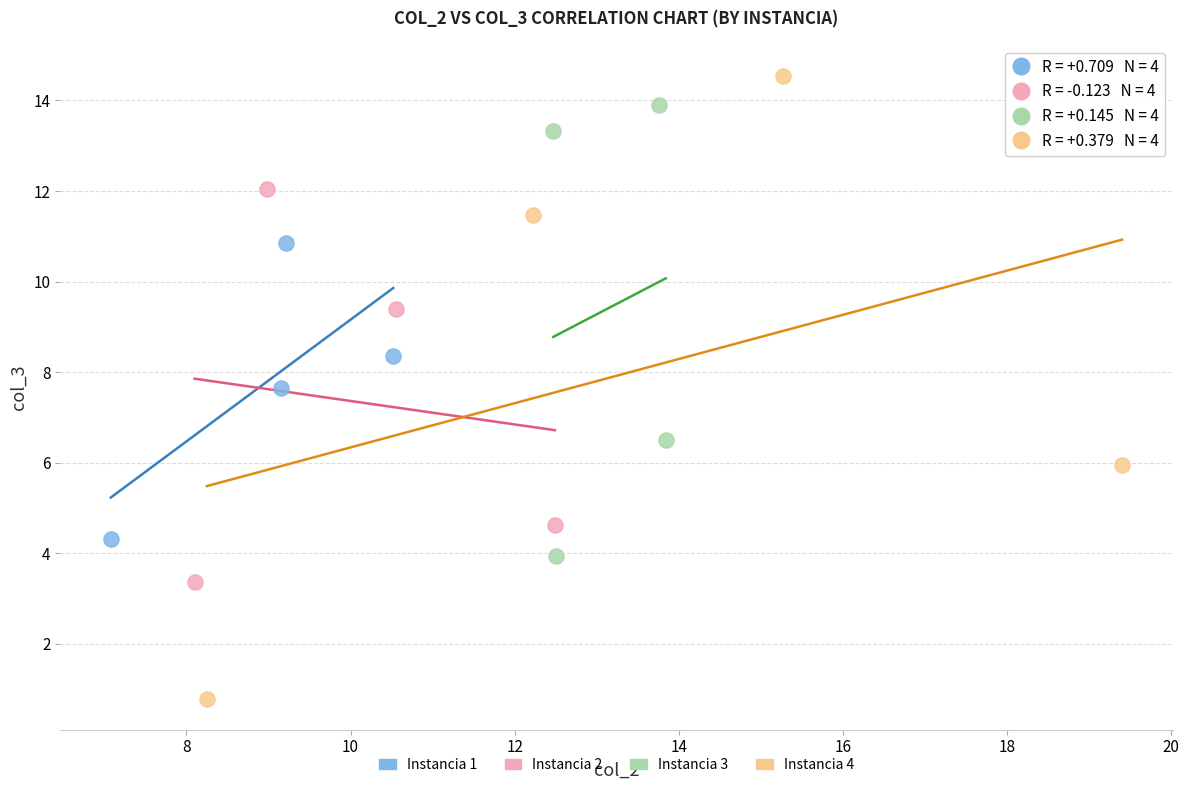

Which series has the widest spread of Y values?

Instancia 4